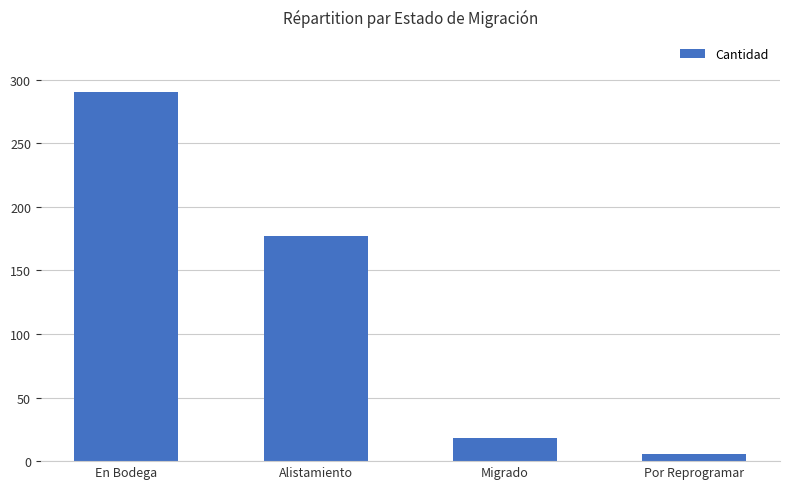

The chart shows a value of 128 at En Bodega. True or false?

False